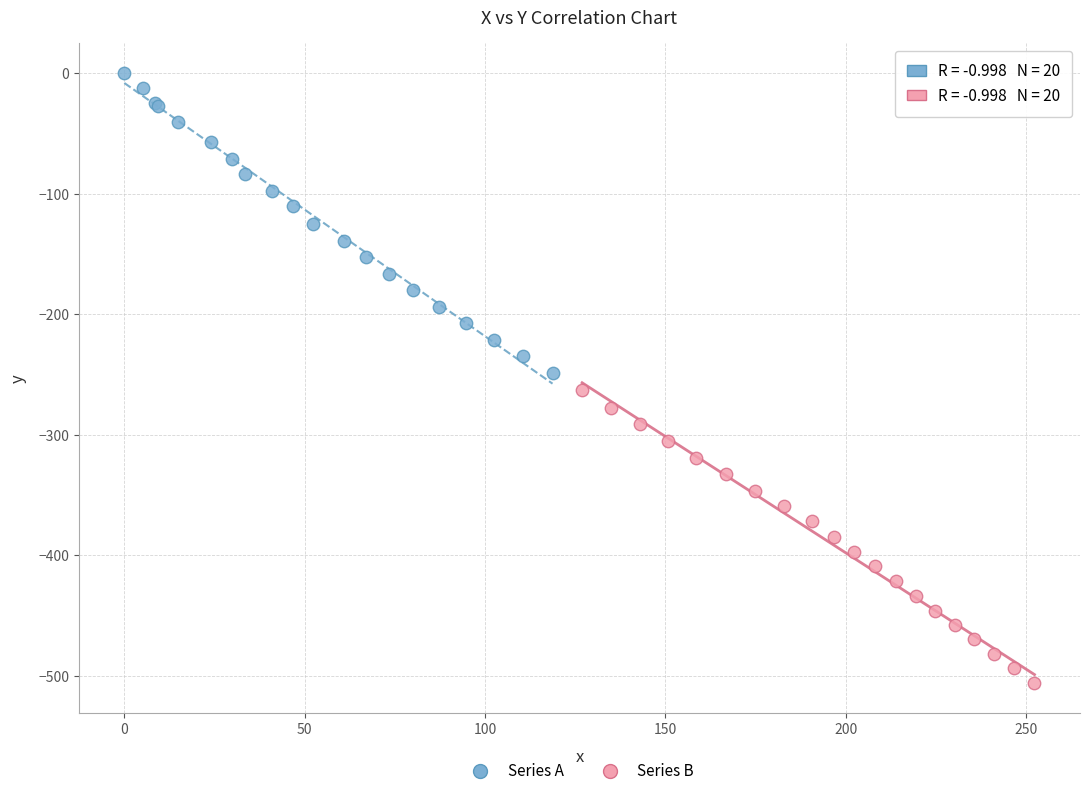

Which series contains the highest Y value?

Series A